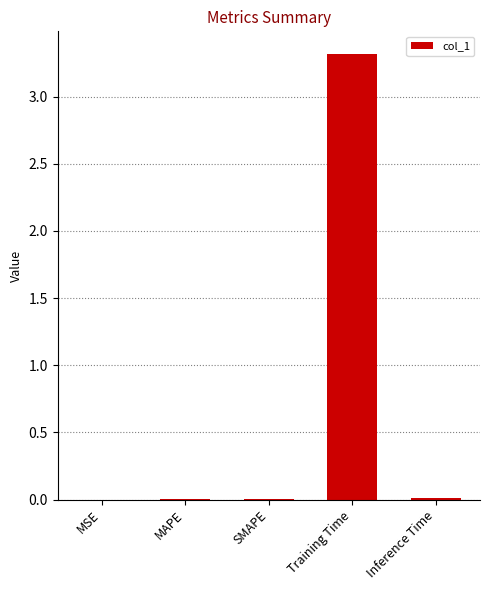

What is the greatest value displayed?

3.3